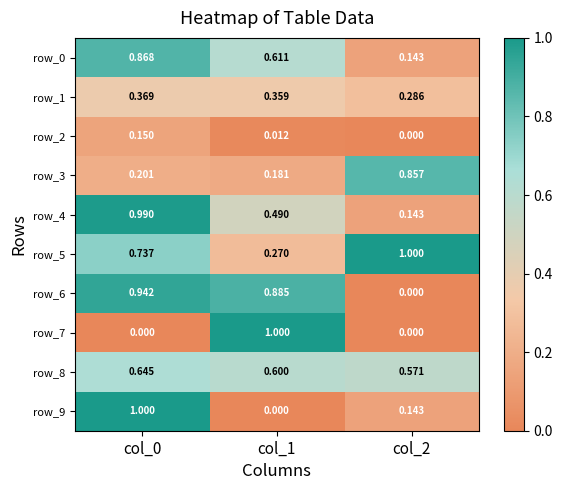

How many distinct data groups are displayed?

10